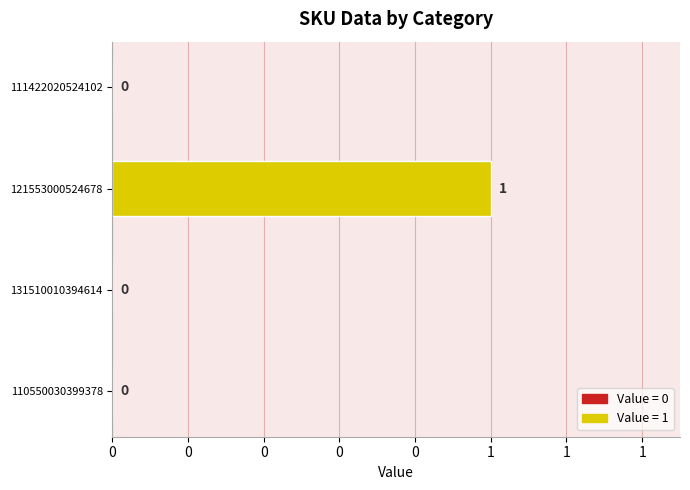

The value at 110550030399378 is 0. True or false?

True